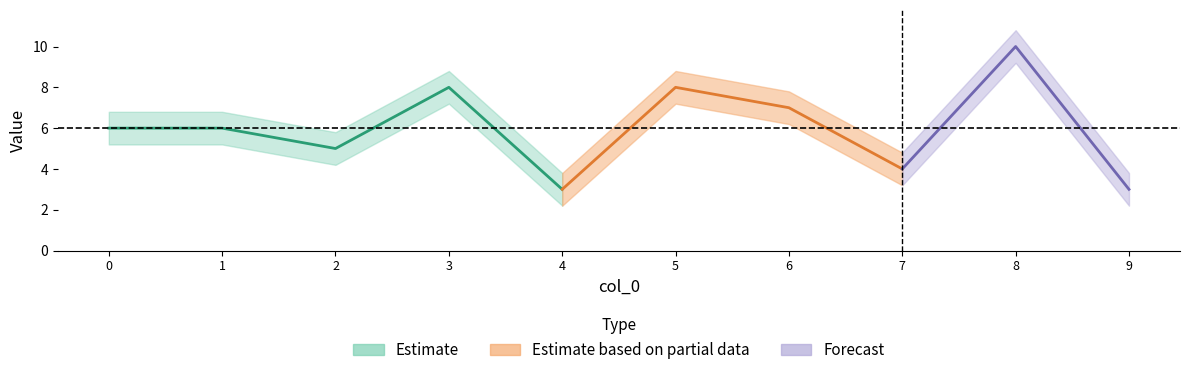

True or false: Estimate has a value of 8.0 at 3.

True